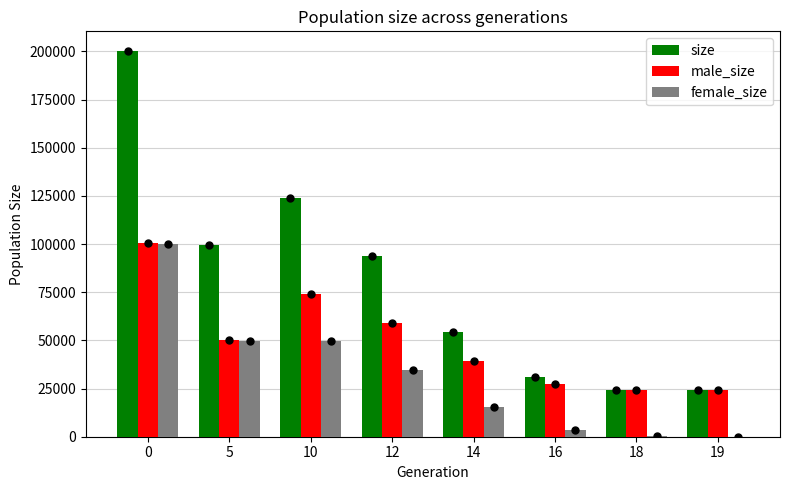

The size series shows 54334 at 14. True or false?

True